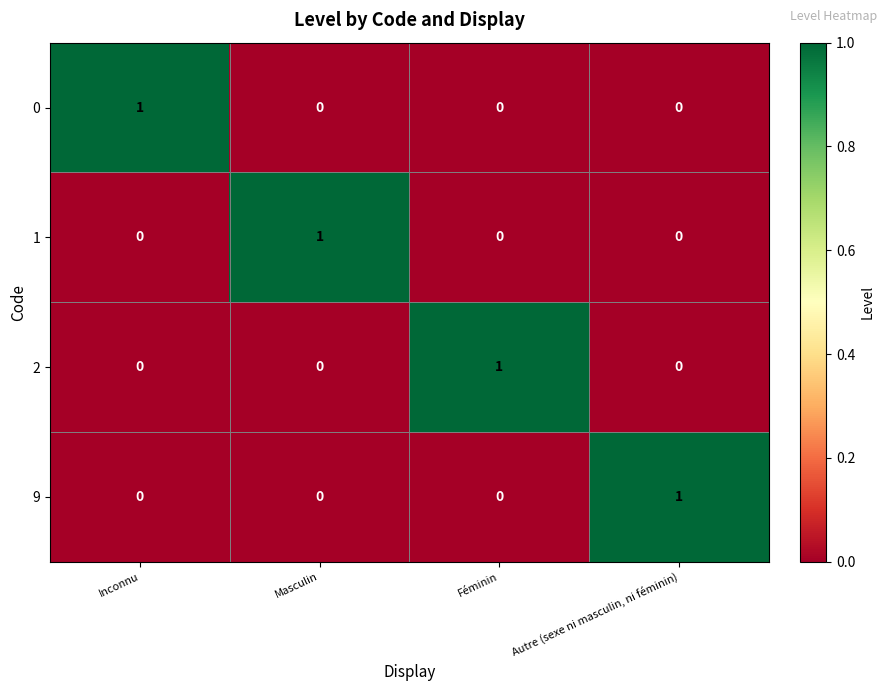

Which category has the highest value in the 9 series?

Autre (sexe ni masculin, ni féminin)